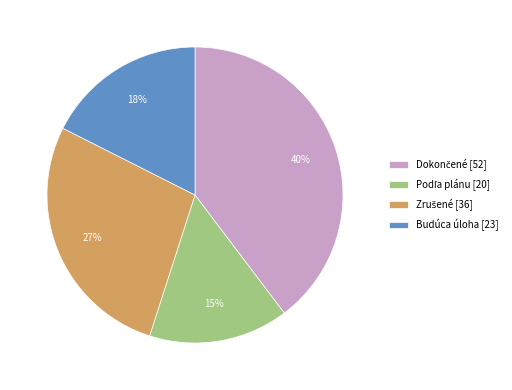

To the nearest percent, what is the average slice percentage?

25%